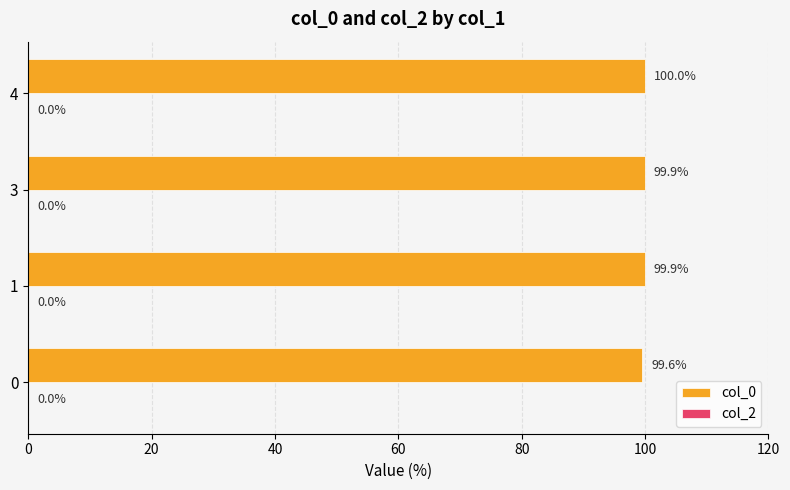

The value at 1 is 99.9. True or false?

True